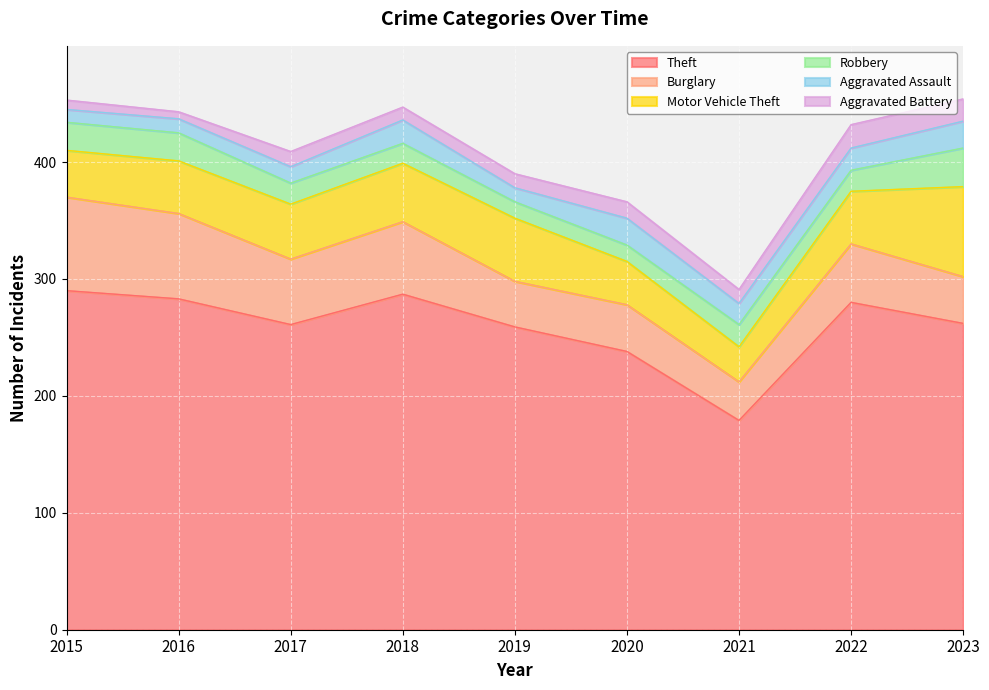

At which label is Robbery closest to 23?

2015